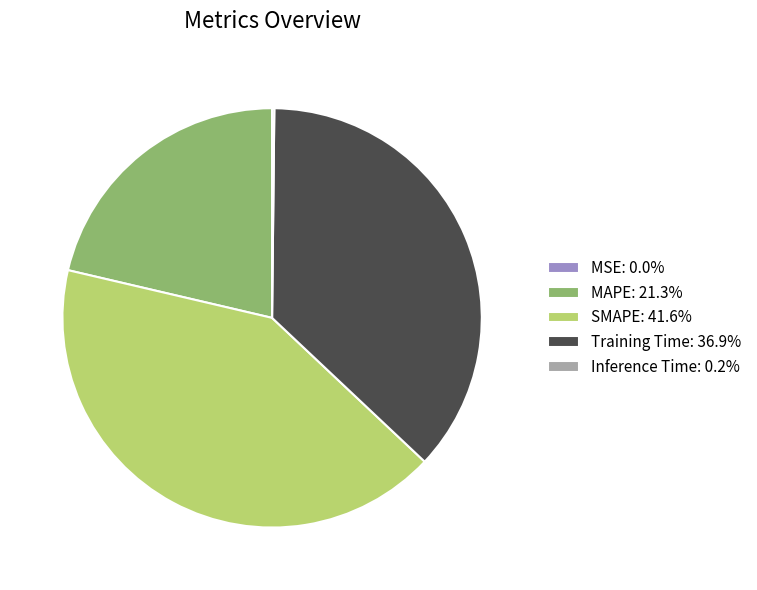

Does any single category account for the majority?

No